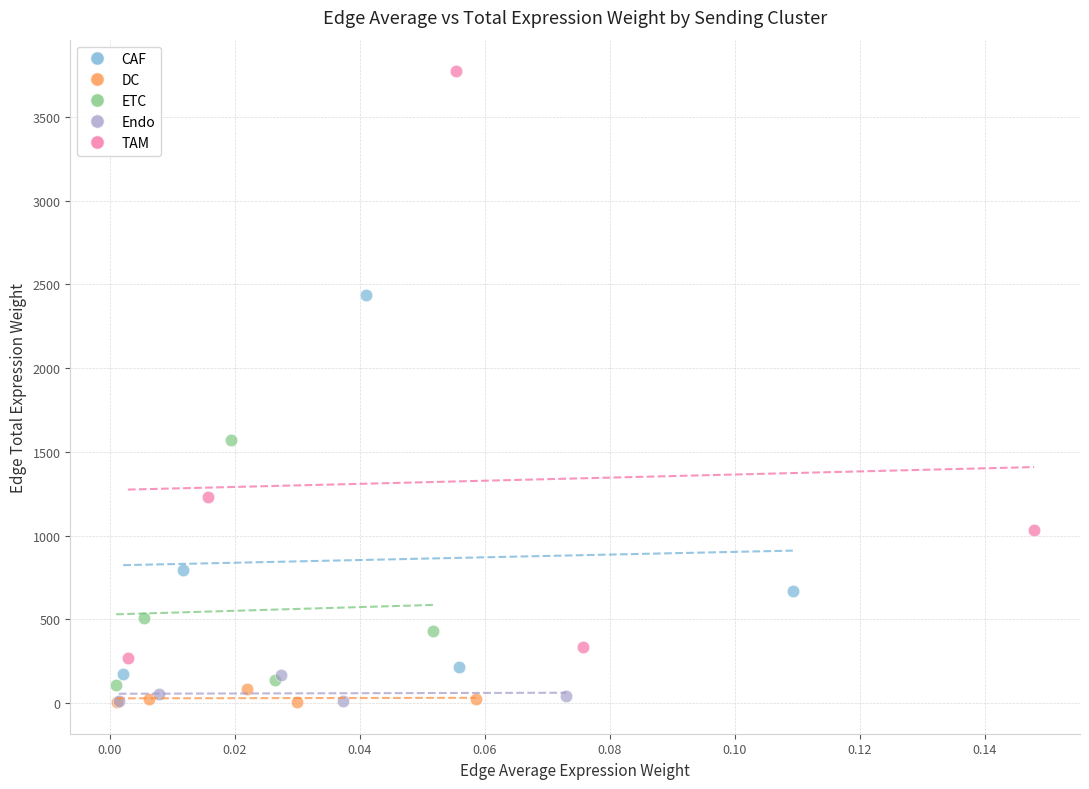

Which series contains the highest Y value?

TAM